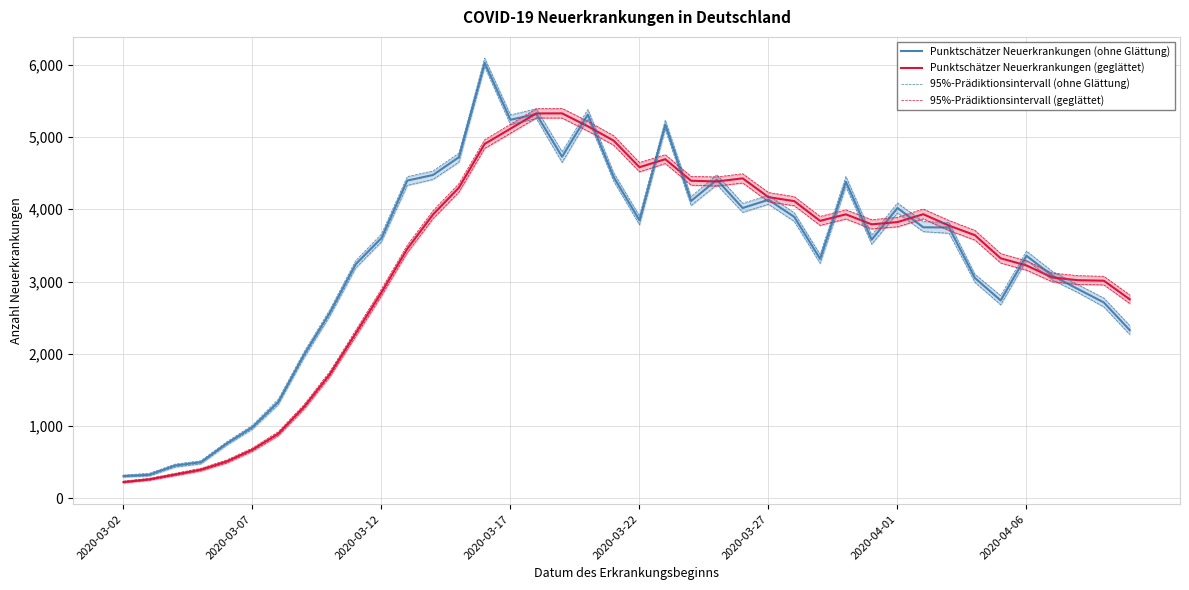

How many data points in 95%-Prädiktionsintervall (ohne Glättung) are above 3668?

19